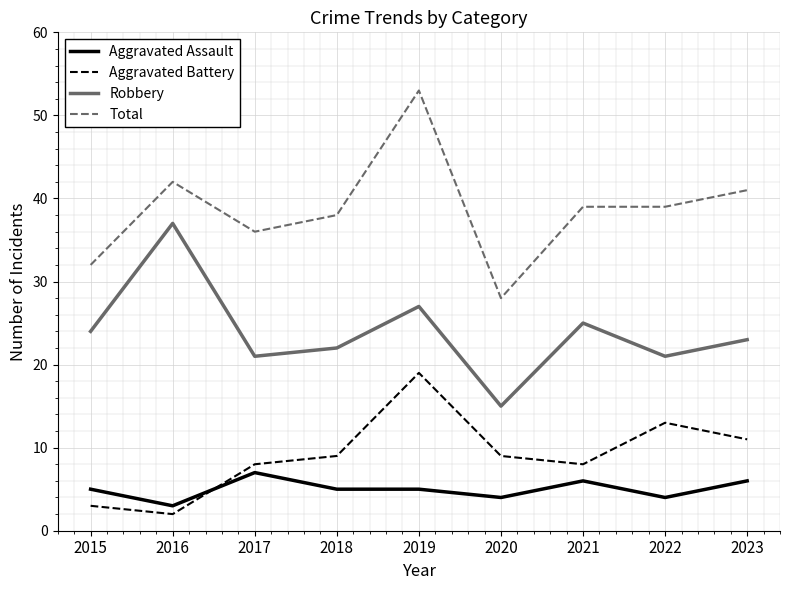

Which category has the lowest value across all series?

2016